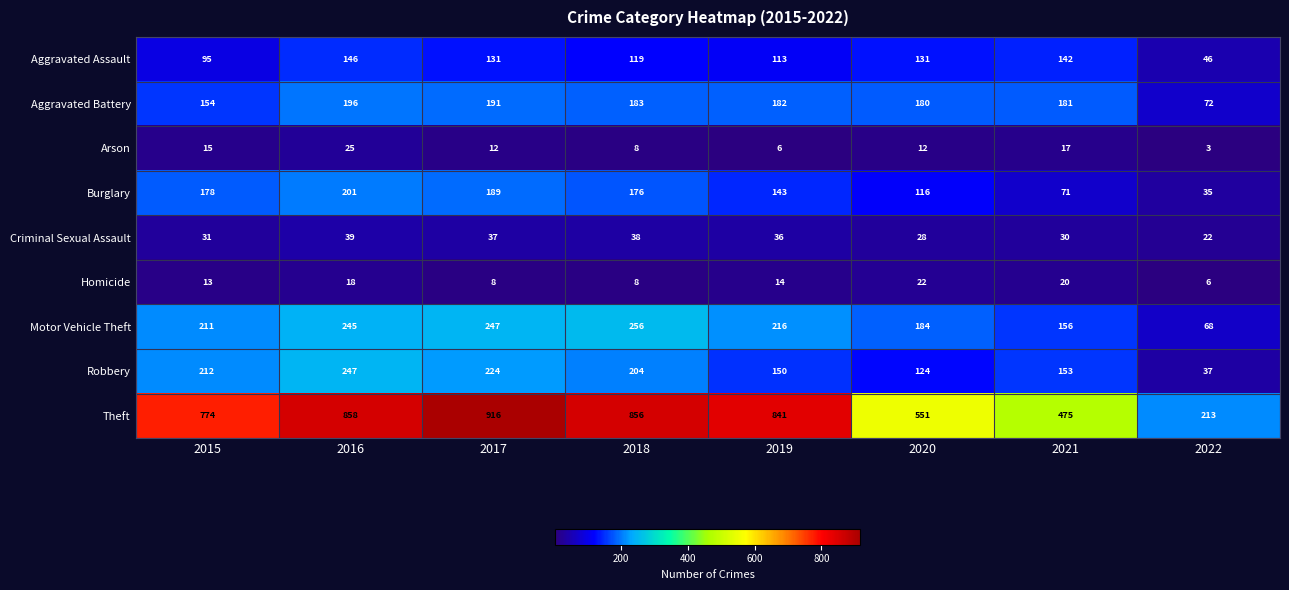

What is the difference between the highest and lowest values at 2015?

761